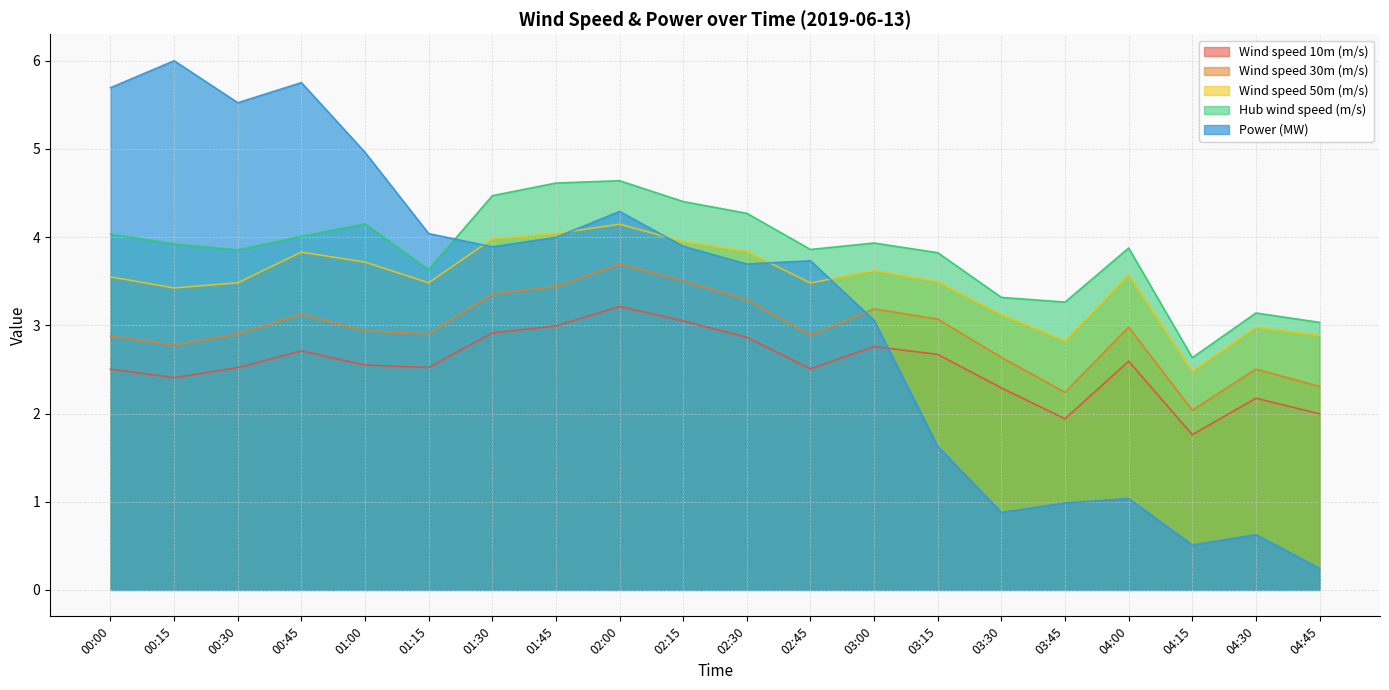

How many data points in Power (MW) are above 3?

13